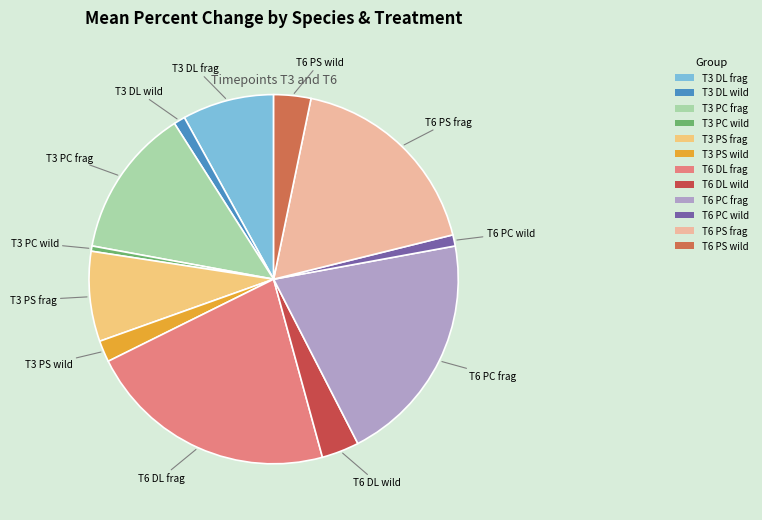

What is the smallest slice in the pie chart?

T3 PC wild